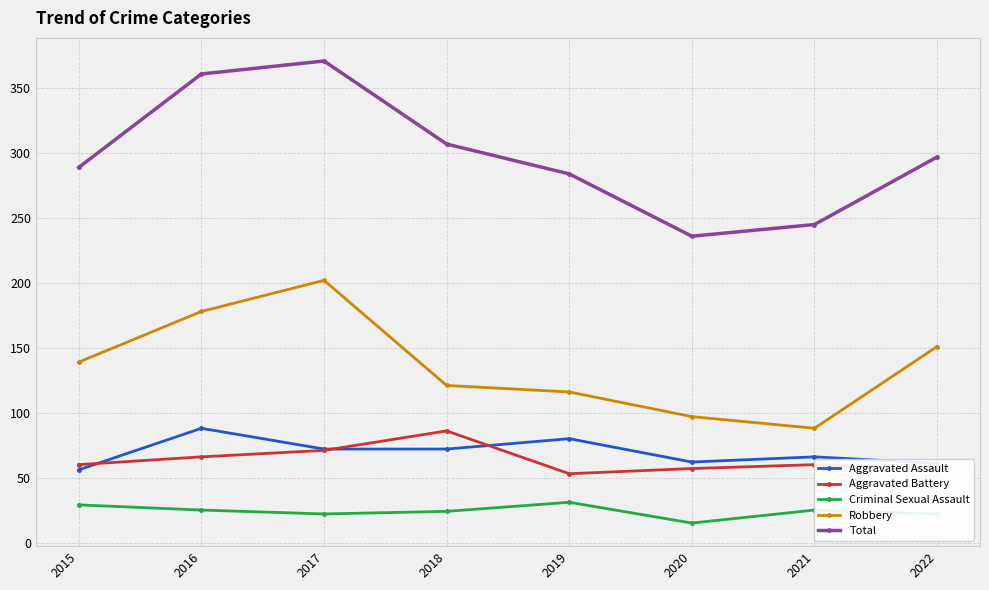

Which series has the widest spread of values?

Total